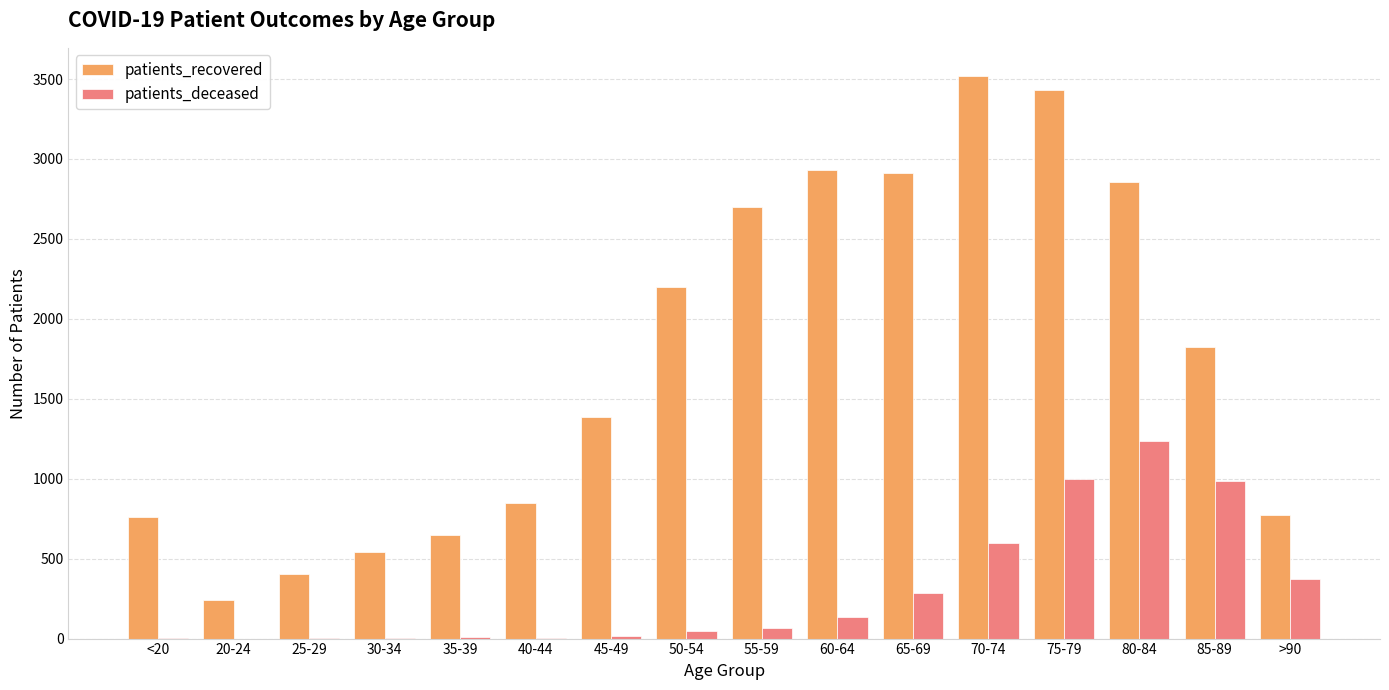

Count the number of categories in the chart.

16